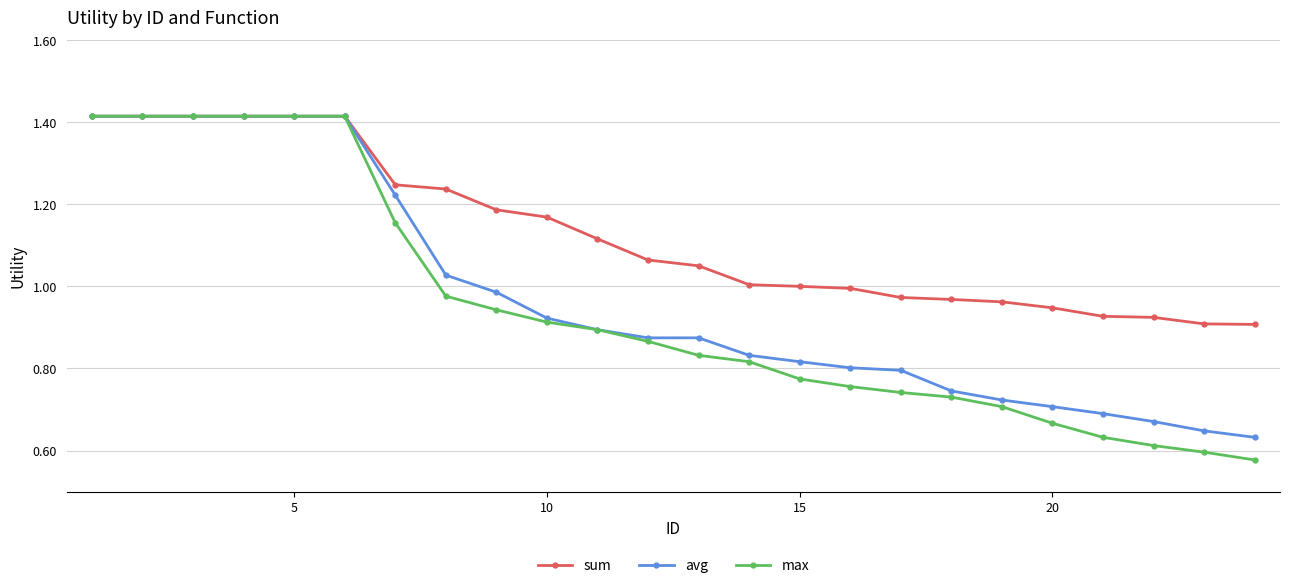

Which series has the widest spread of values?

max